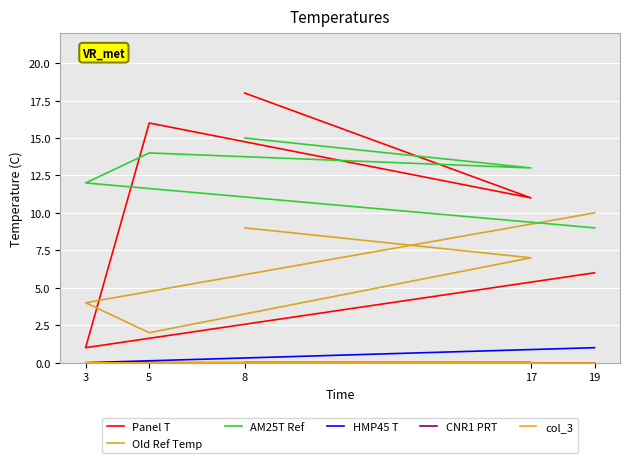

At which category is the sum across all series the highest?

8